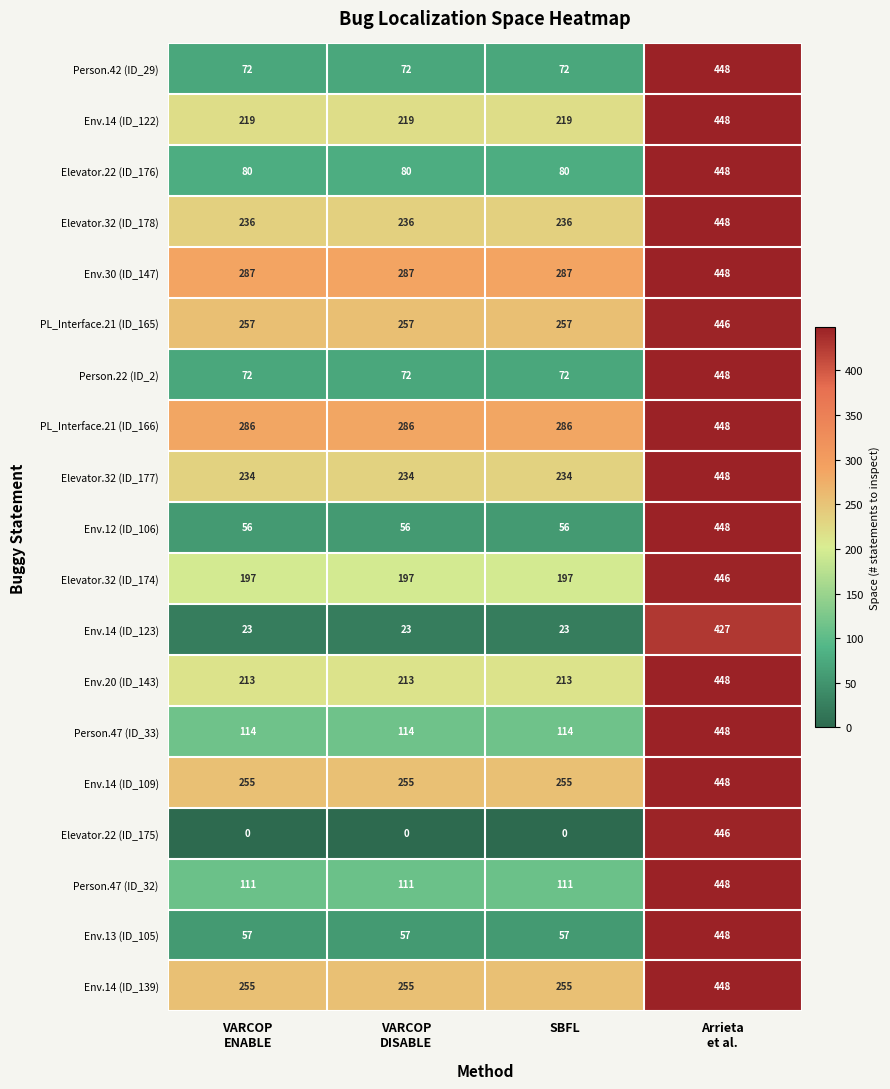

Is it true that PL_Interface.21 (ID_166) equals 286 at SBFL?

True